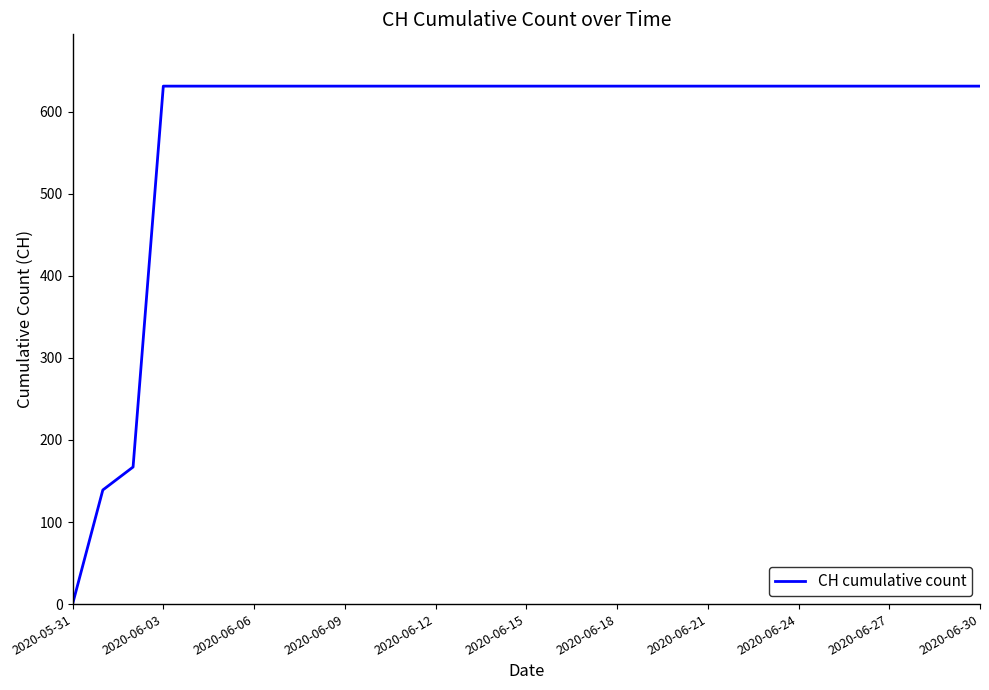

What is the greatest value displayed?

631